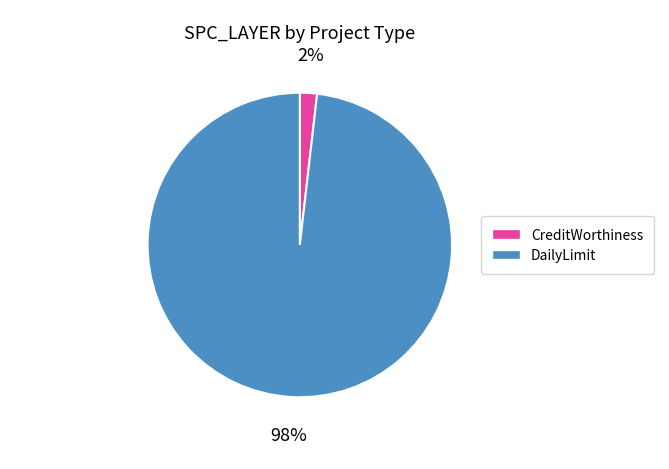

Is there any slice that represents more than half of the pie?

Yes